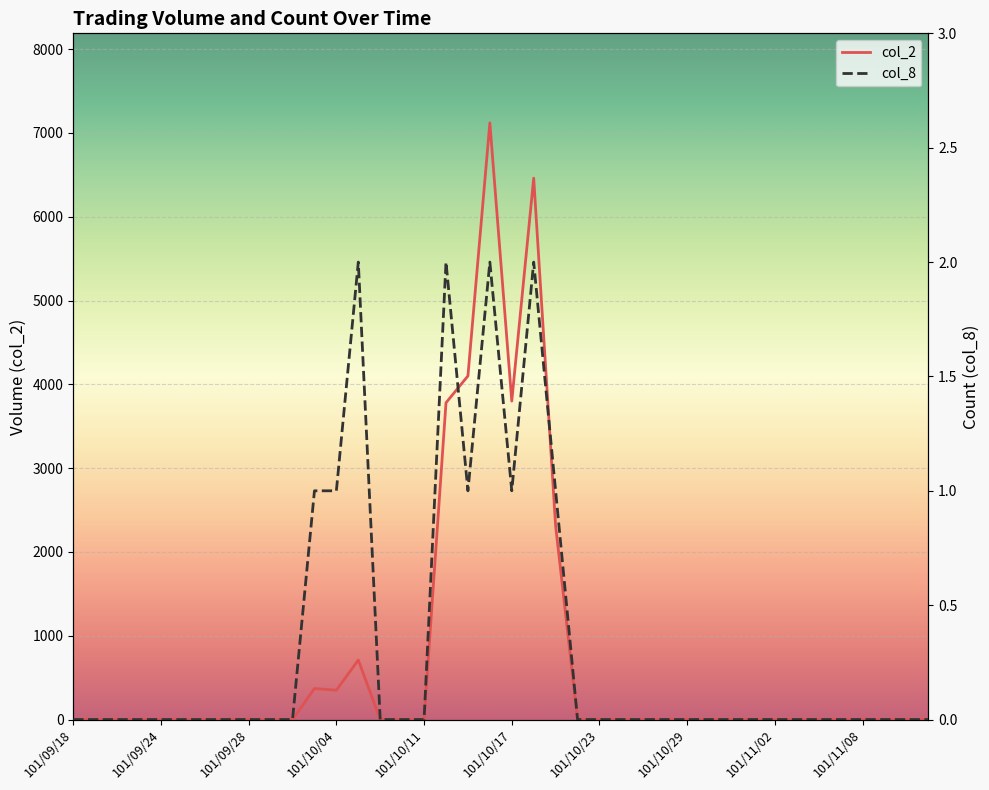

Which category has the highest value in the col_8 series?

101/10/05